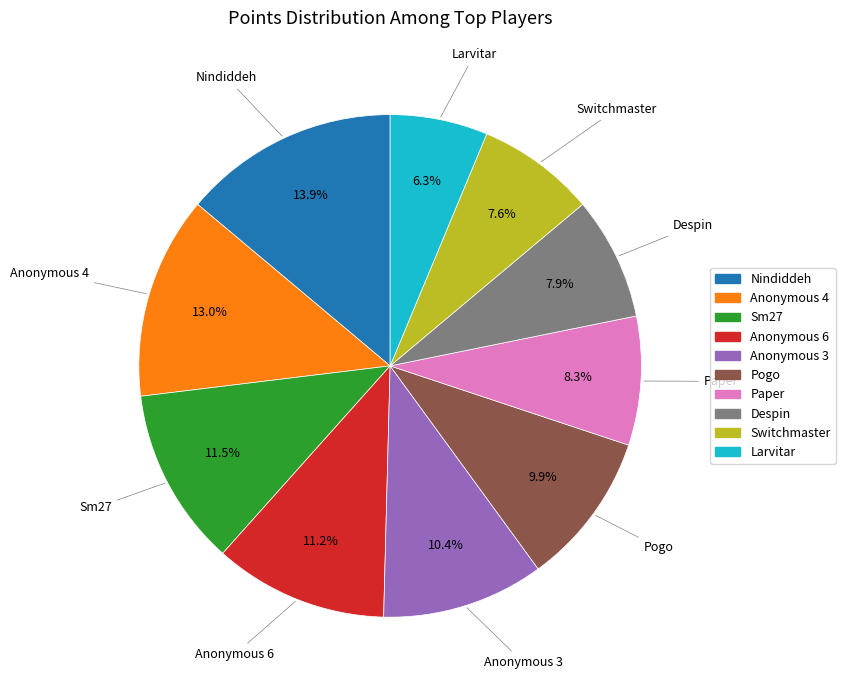

How many slices are in this pie chart?

10